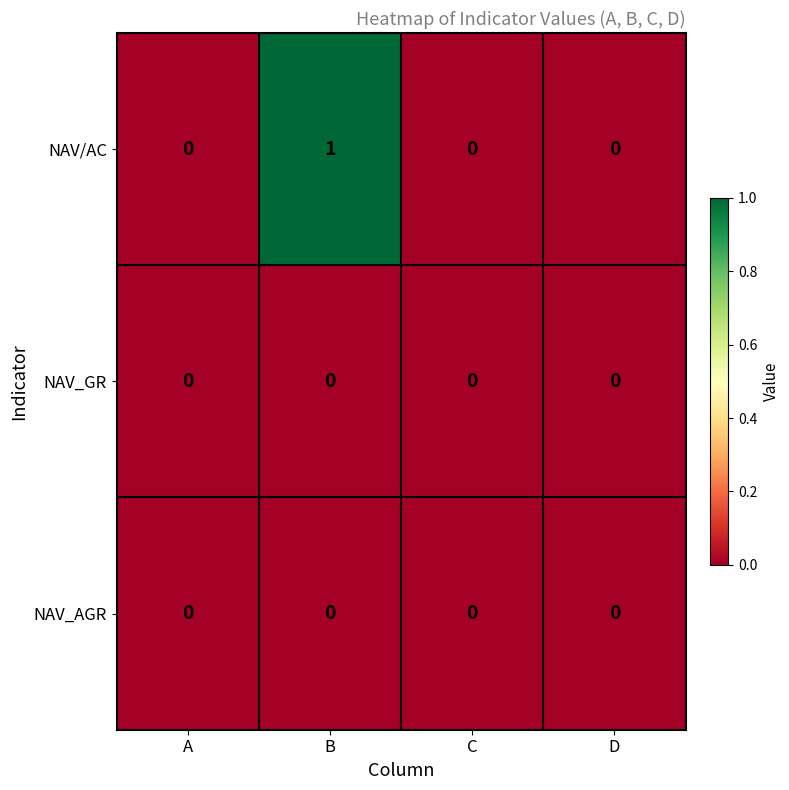

Is it true that NAV/AC equals 1 at B?

True